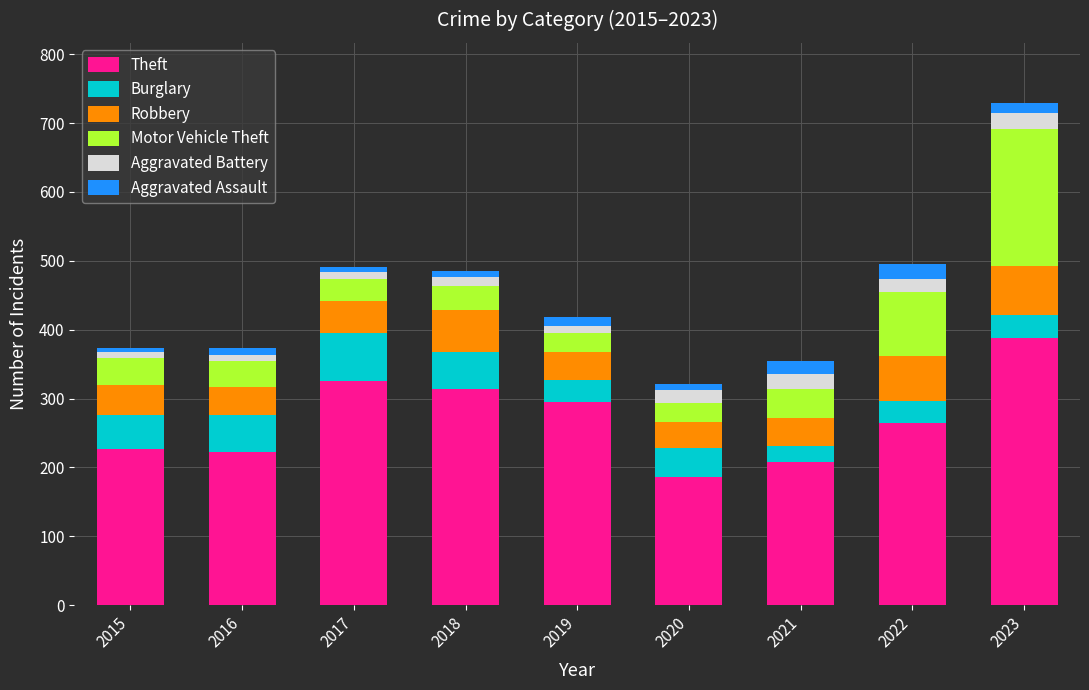

The value of Theft at 2016 is 222. True or false?

True